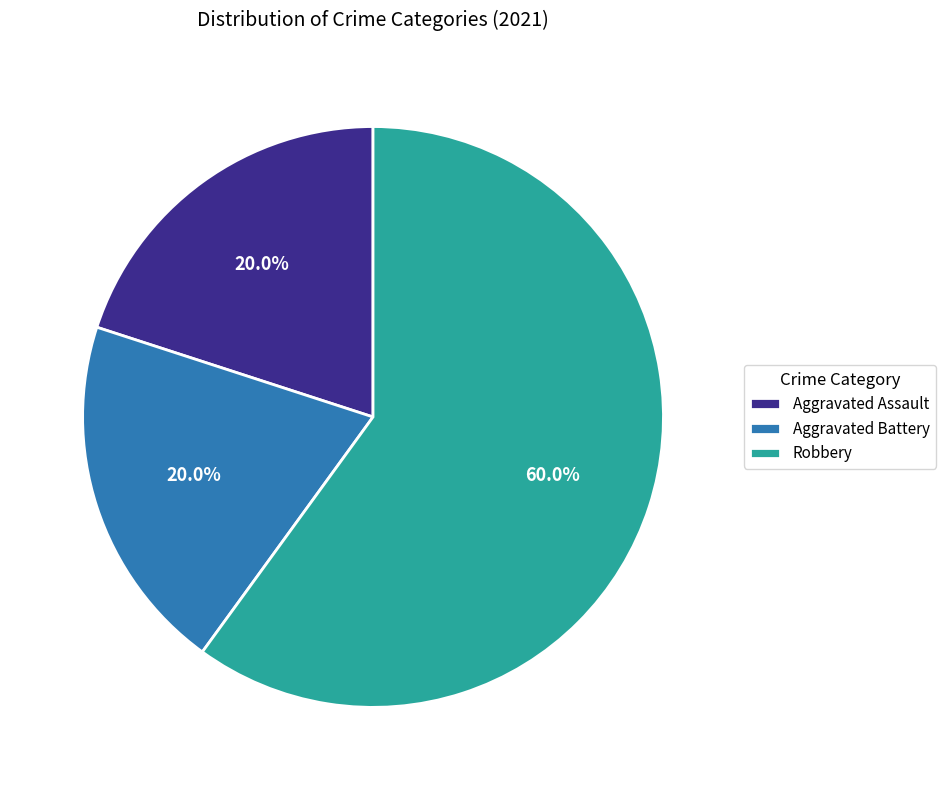

Does Aggravated Assault represent more than half of the total?

No